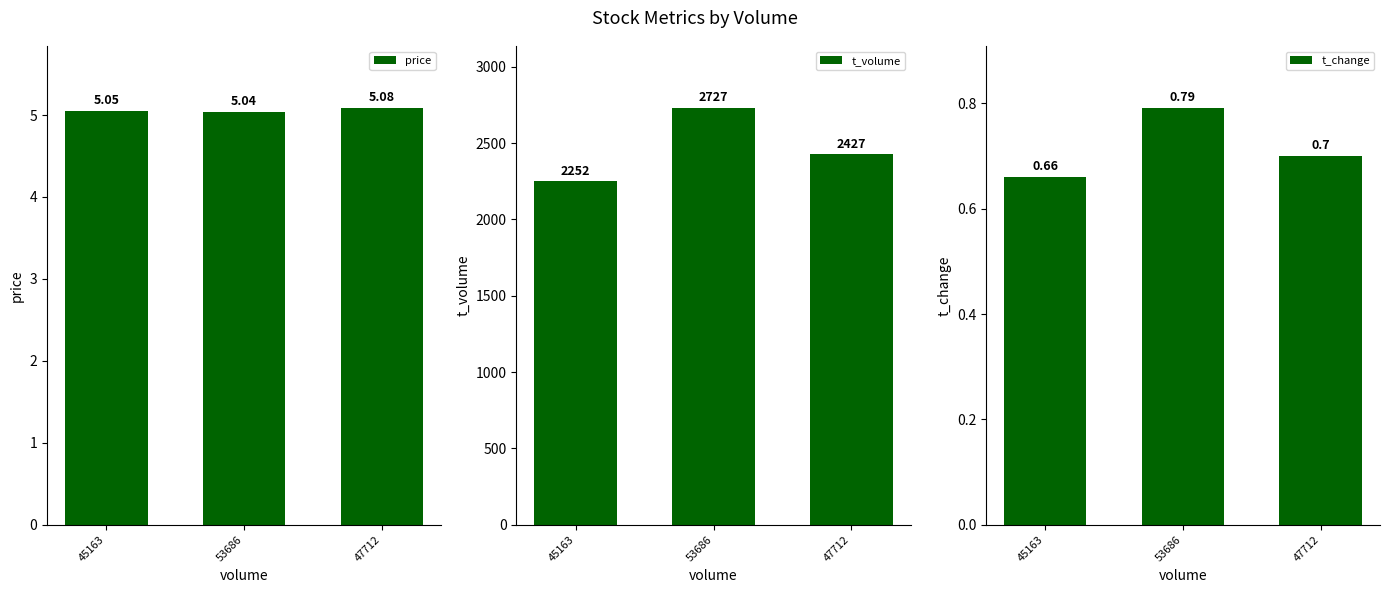

Which label corresponds to the smallest value in the chart?

45163